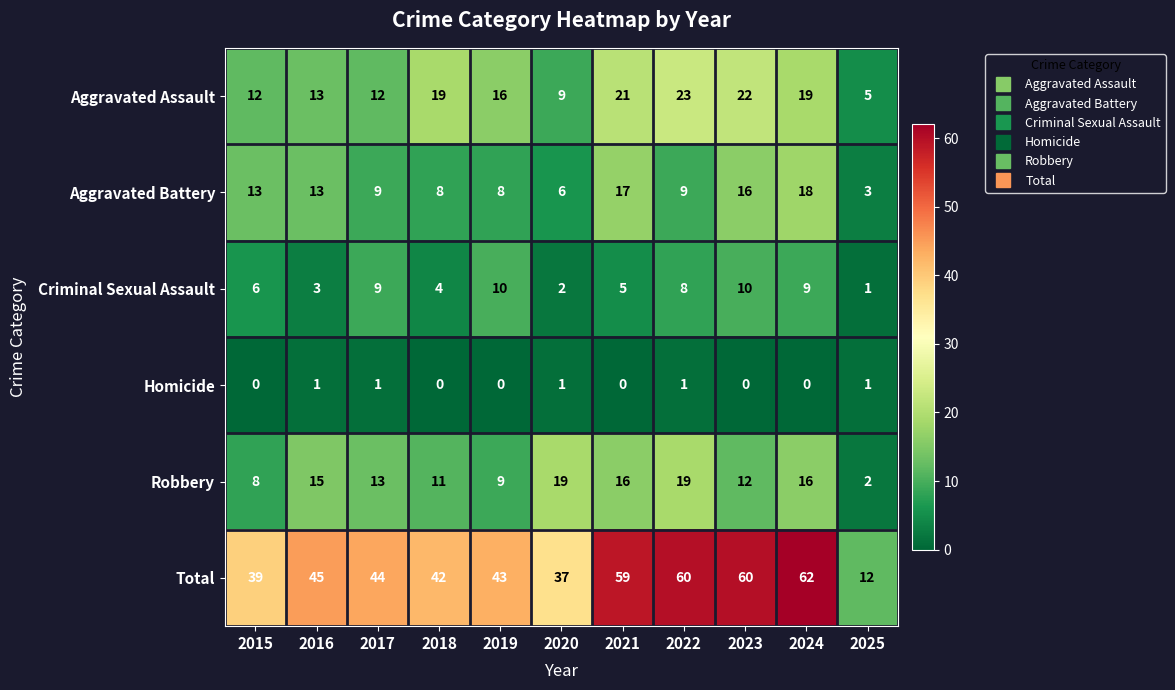

At how many categories does at least one series exceed 25?

10